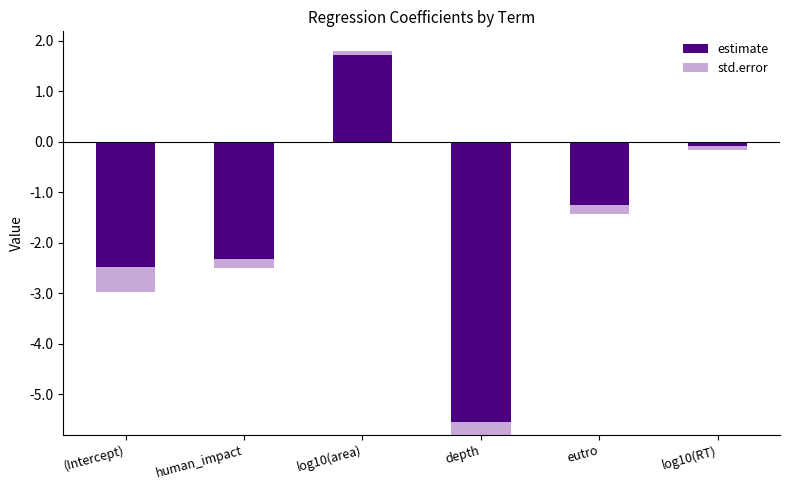

Which label corresponds to the largest value in the chart?

log10(area)